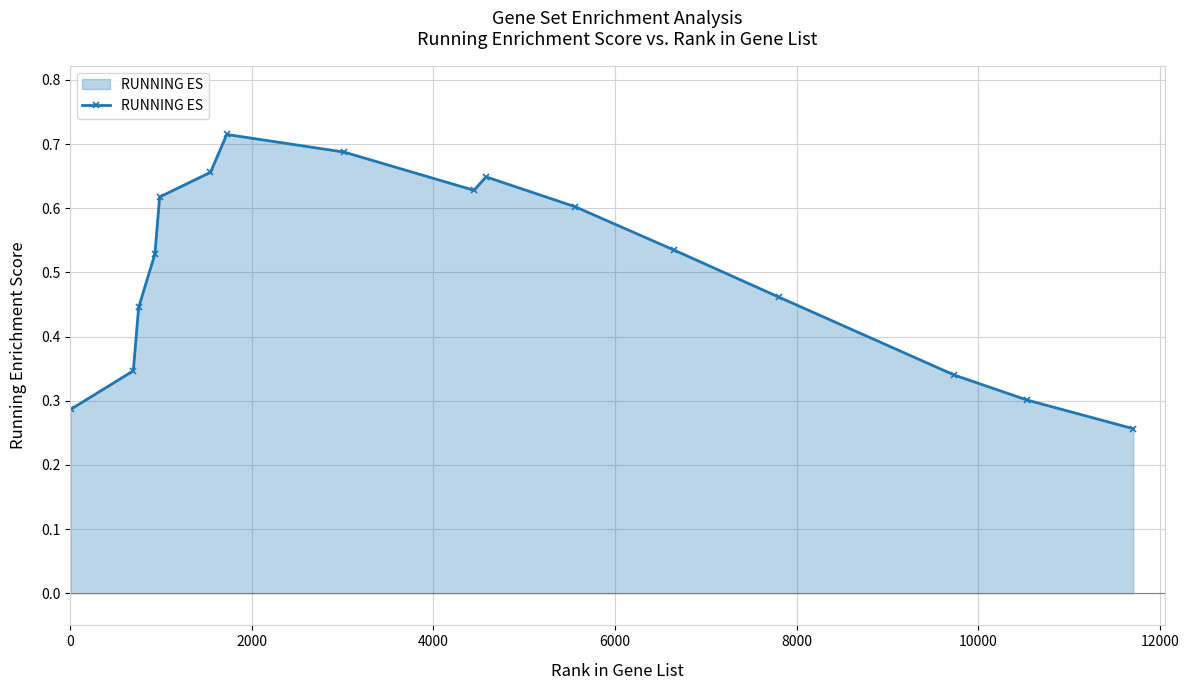

How many points are lower than both their immediate neighbors (excluding endpoints)?

1